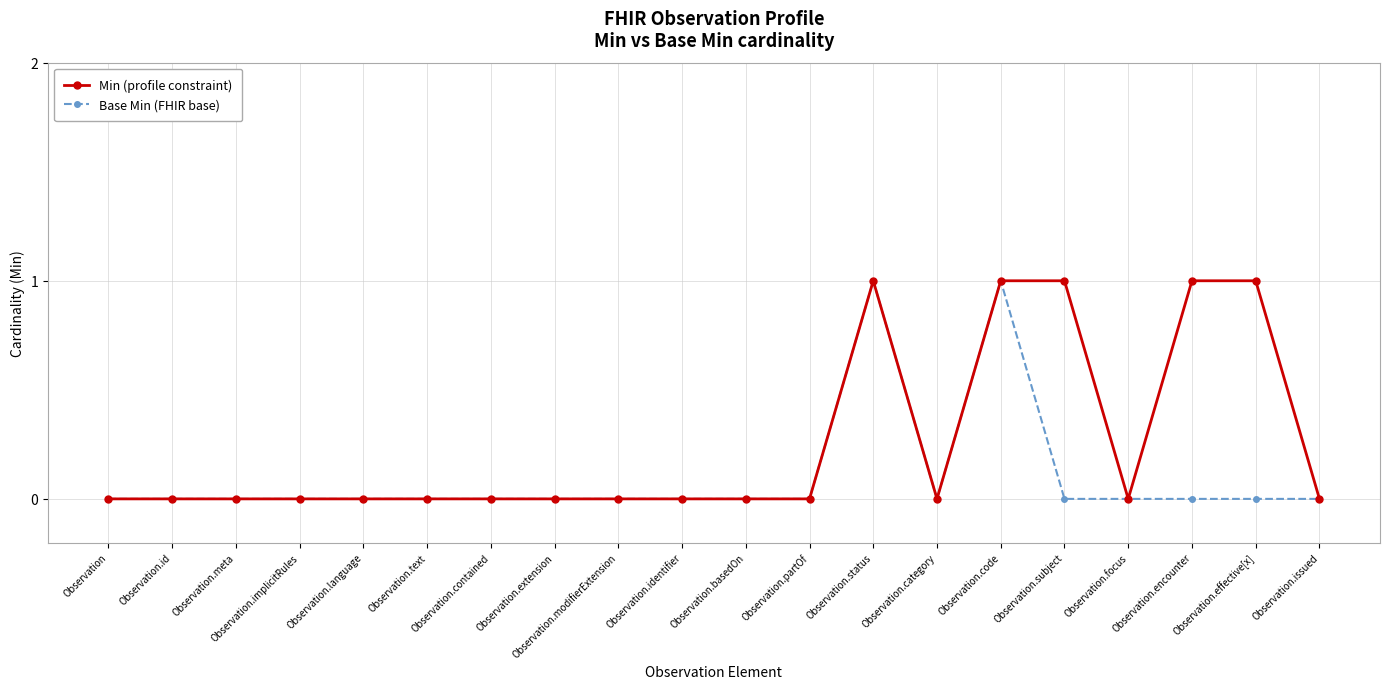

Rank the series by their average value, from lowest to highest.

Base Min (FHIR base), Min (profile constraint)